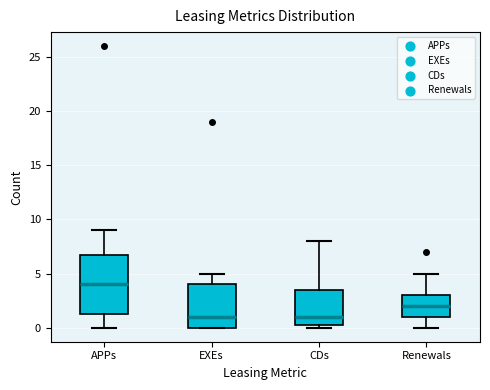

Comparing the boxes themselves (not the whiskers), which one is the tallest?

APPs